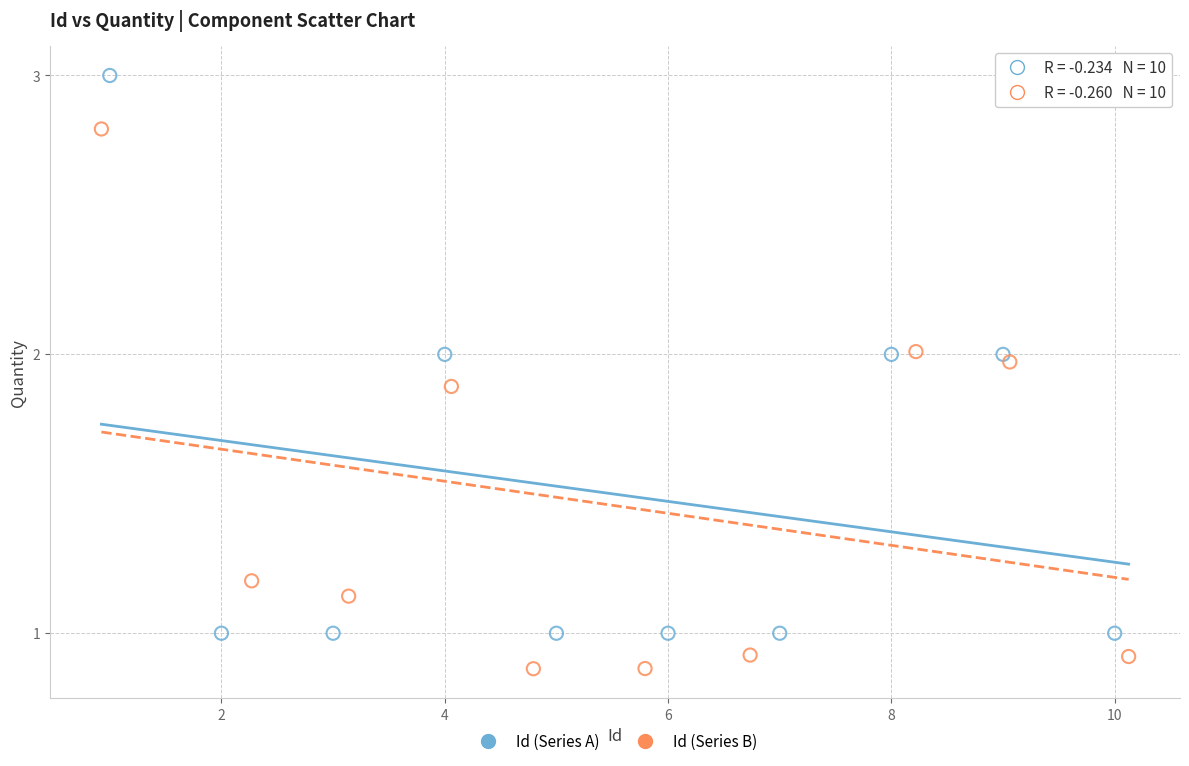

What are all the series names shown in the legend?

Id (Series A), Id (Series B)